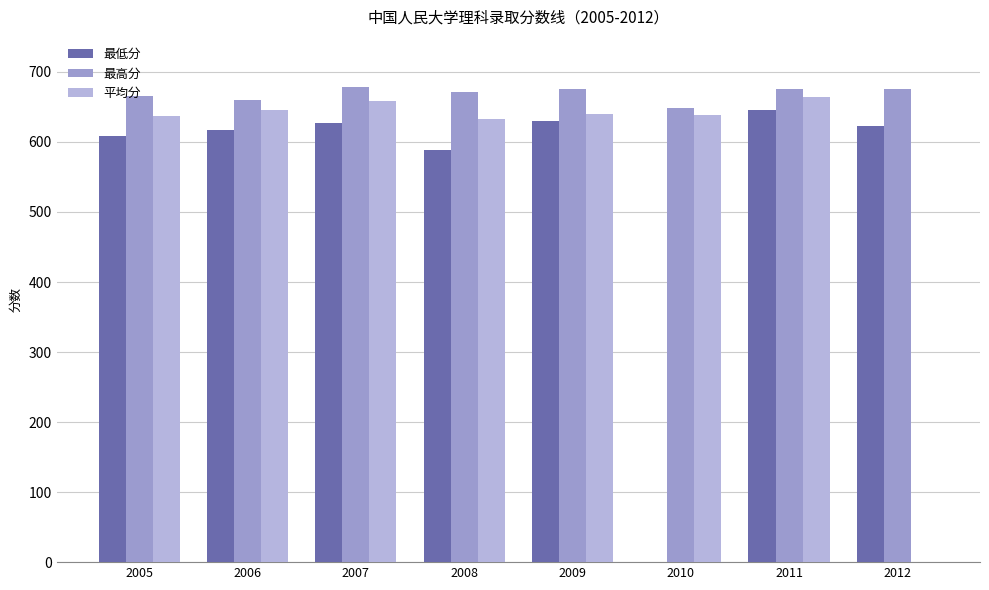

What is the total value across all series at 2006?

1922